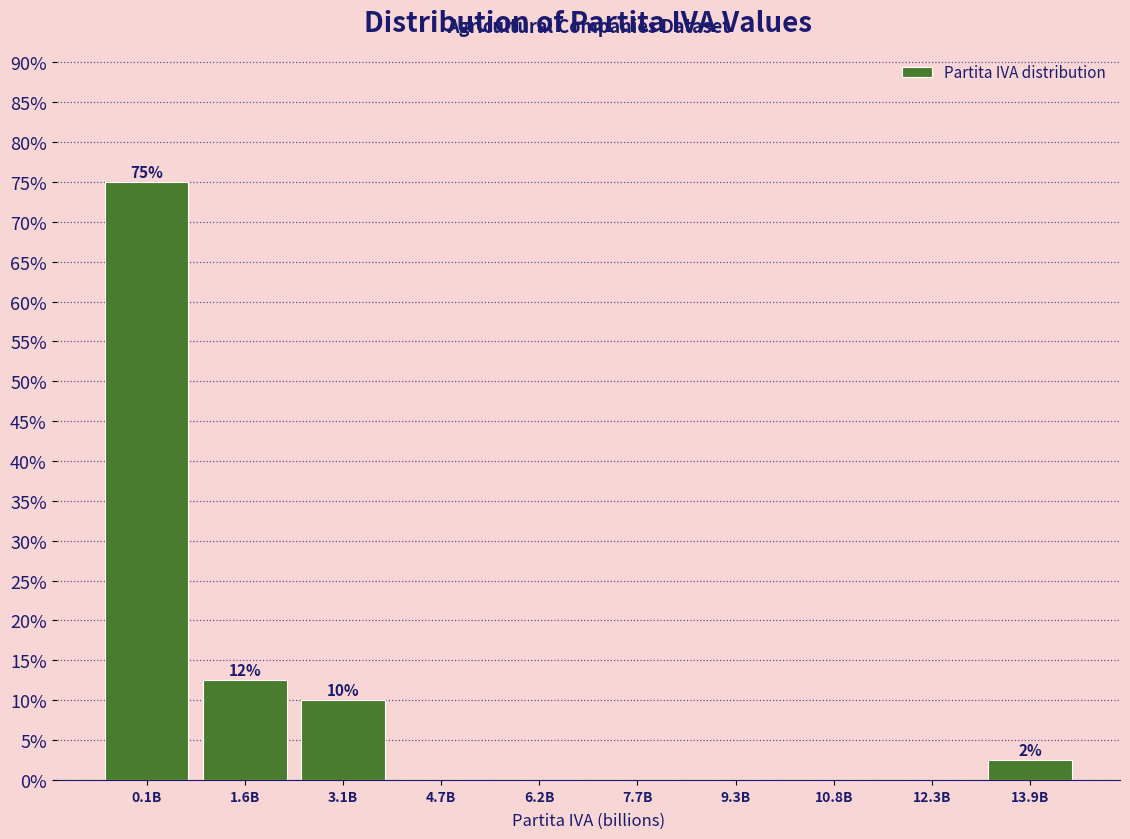

Reading left to right, what are all the values shown in this chart?

0.1B=75.0	1.6B=12.5	3.1B=10.0	4.7B=0.0	6.2B=0.0	7.7B=0.0	9.3B=0.0	10.8B=0.0	12.3B=0.0	13.9B=2.5